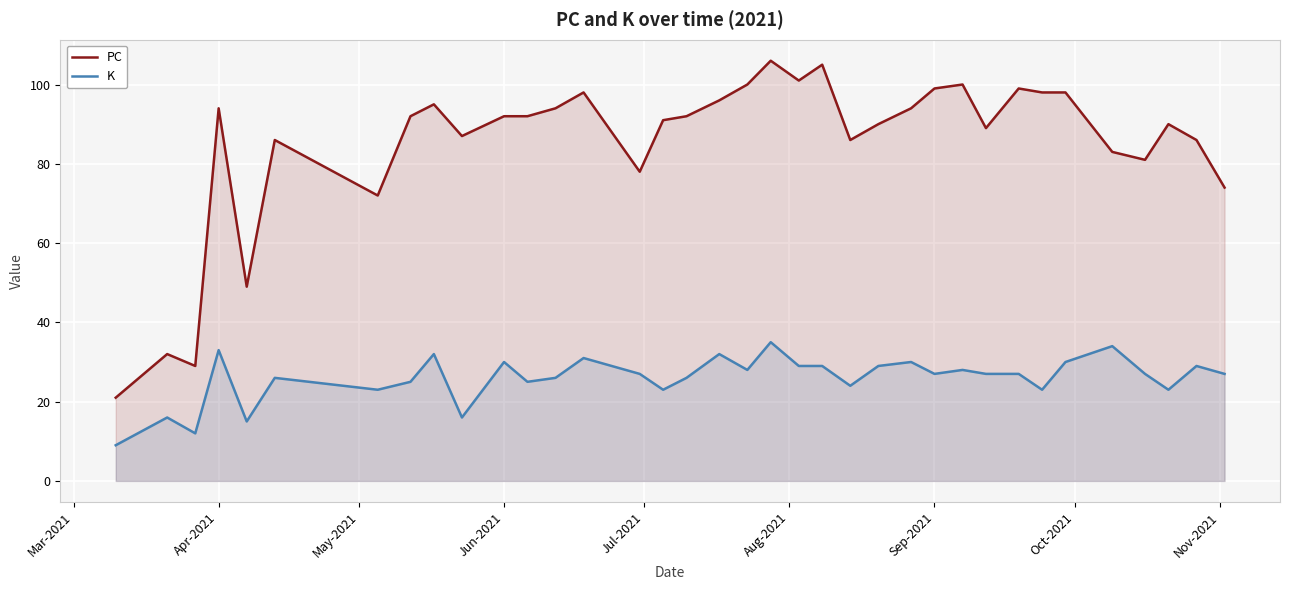

Which series has the largest total across all categories?

PC